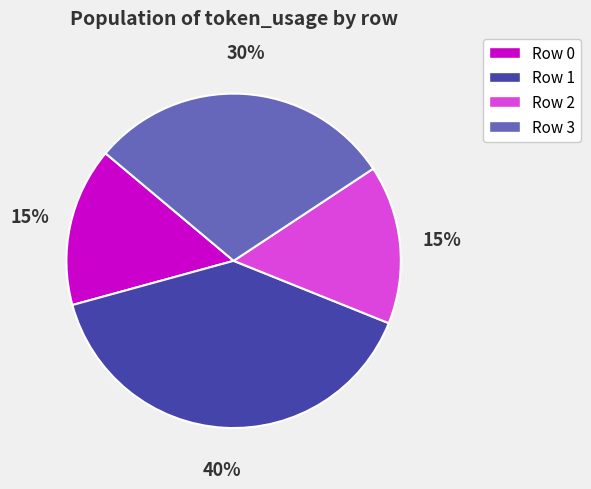

Is Row 1 the majority of the pie?

No